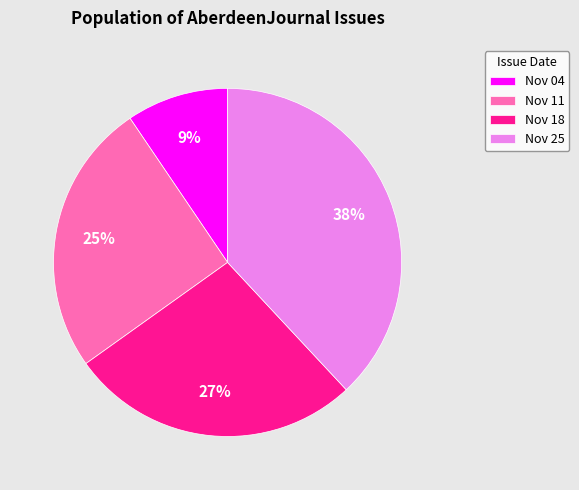

Is there any slice that represents more than half of the pie?

No